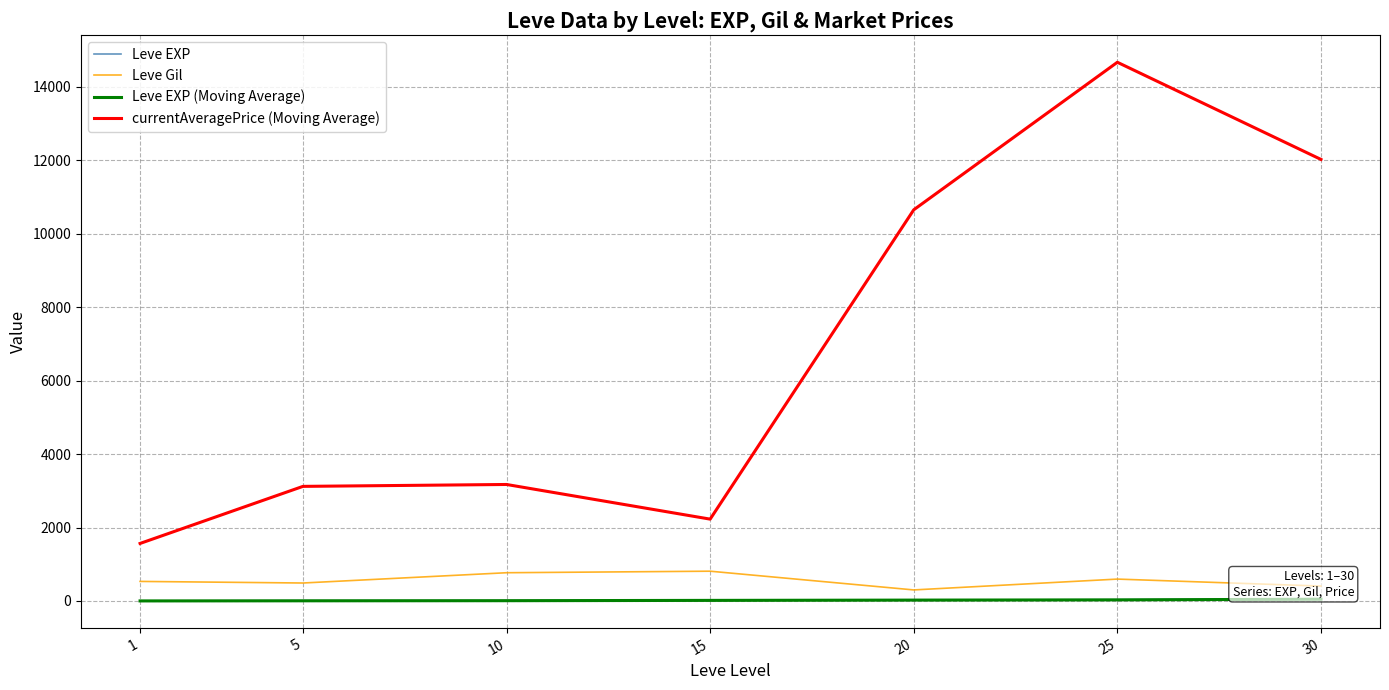

True or false: currentAveragePrice (Moving Average) and Leve EXP intersect in this chart.

False